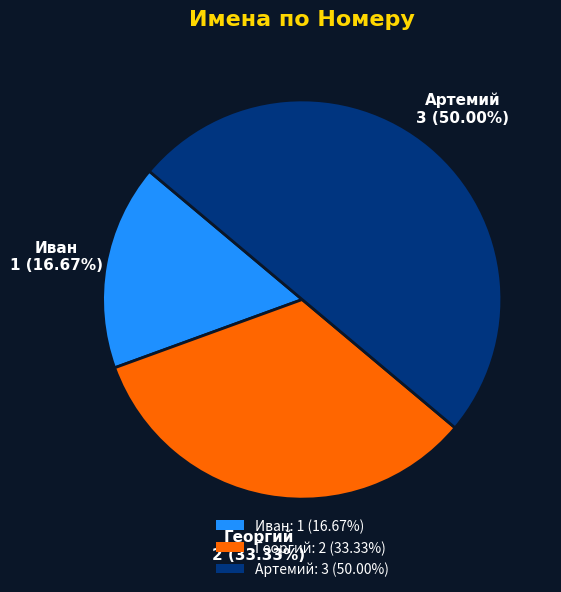

To the nearest percent, what is the combined percentage of Артемий and Иван?

67%